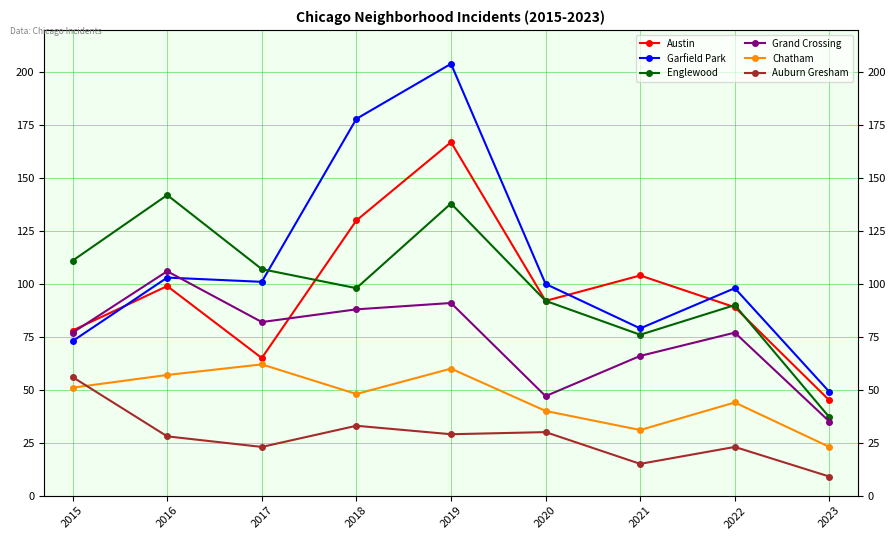

What are all the series names shown in the legend?

Austin, Garfield Park, Englewood, Grand Crossing, Chatham, Auburn Gresham